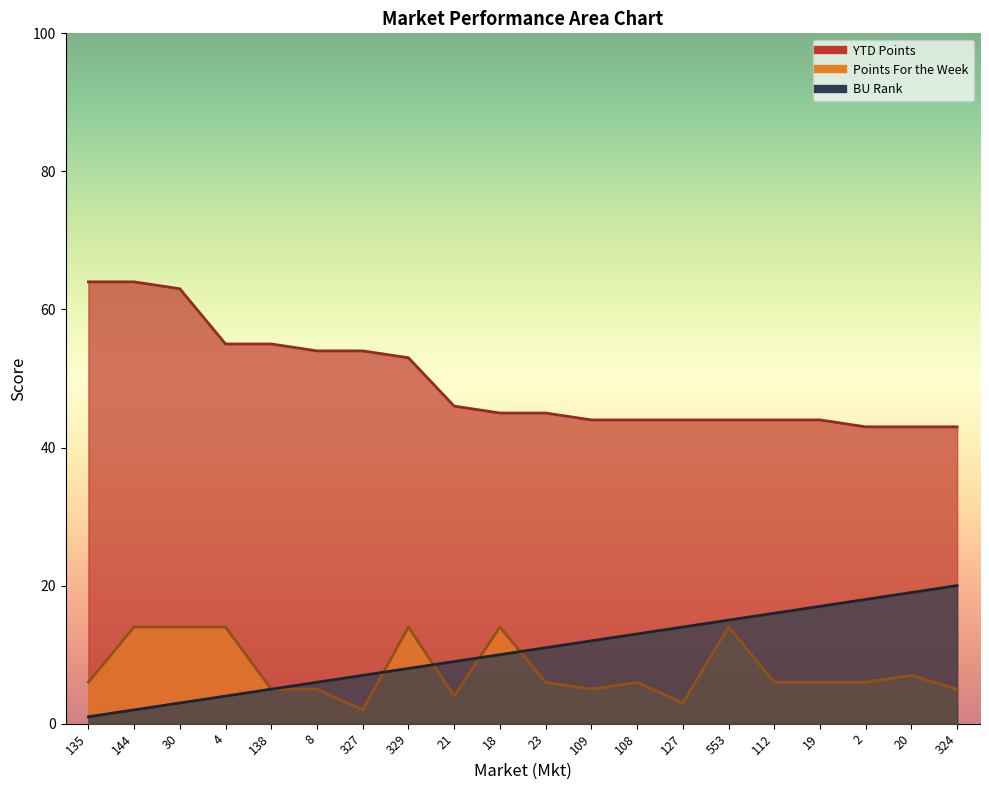

What is the sum of all Points For the Week values?

156